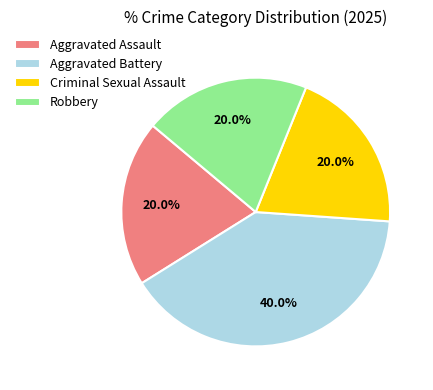

How many slices are in this pie chart?

4